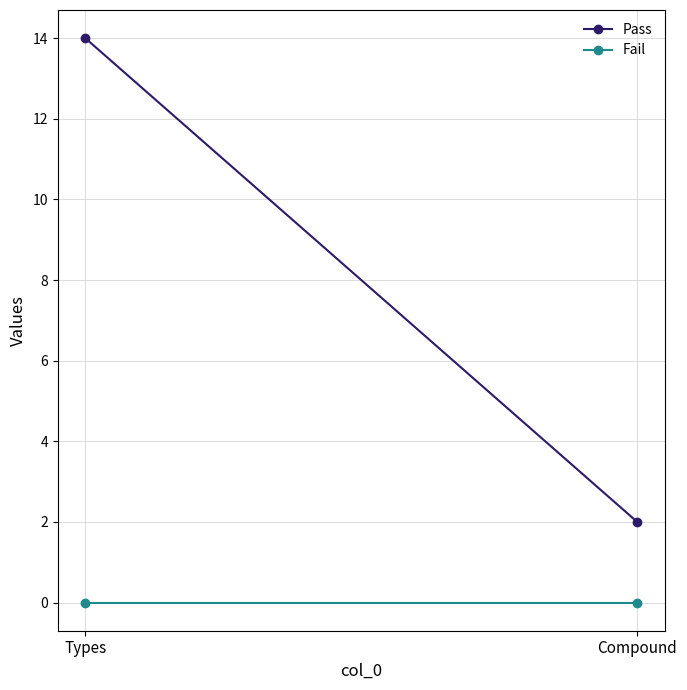

At which label does Fail reach its minimum?

Types